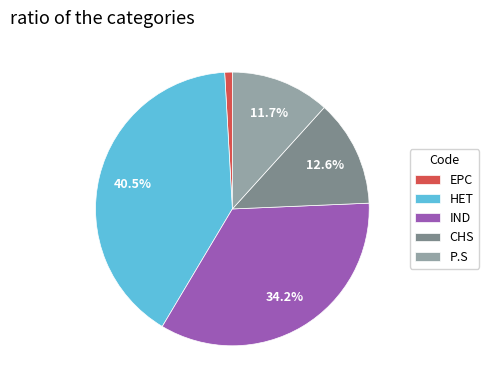

True or false: P.S accounts for 12% of the total.

True